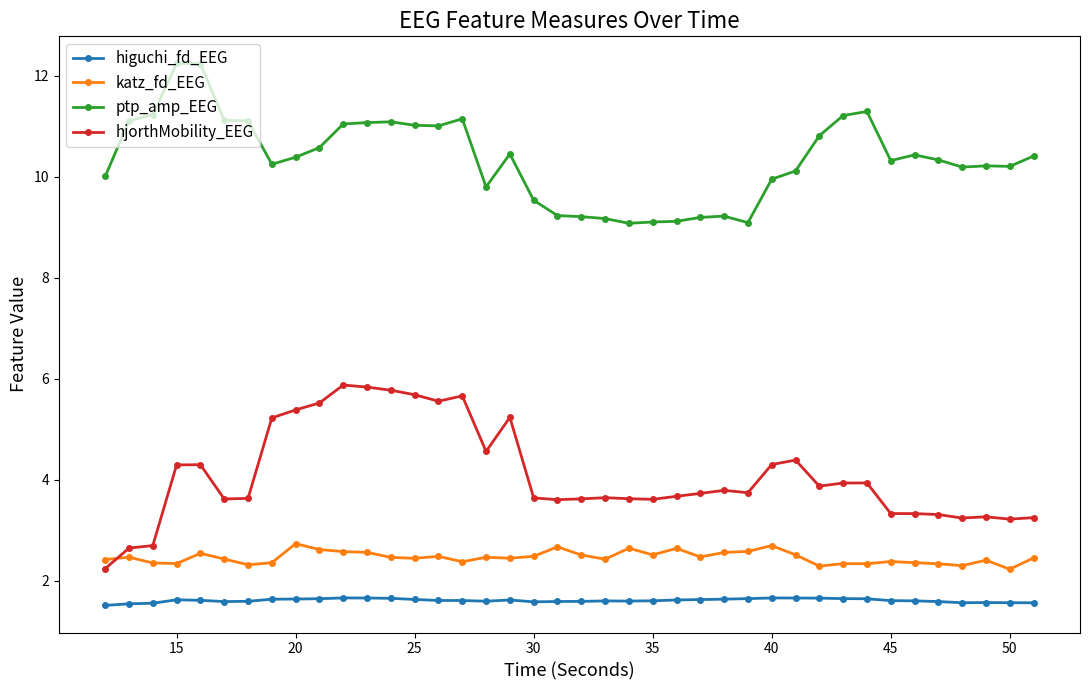

Is this an area chart (filled region under the line)?

No